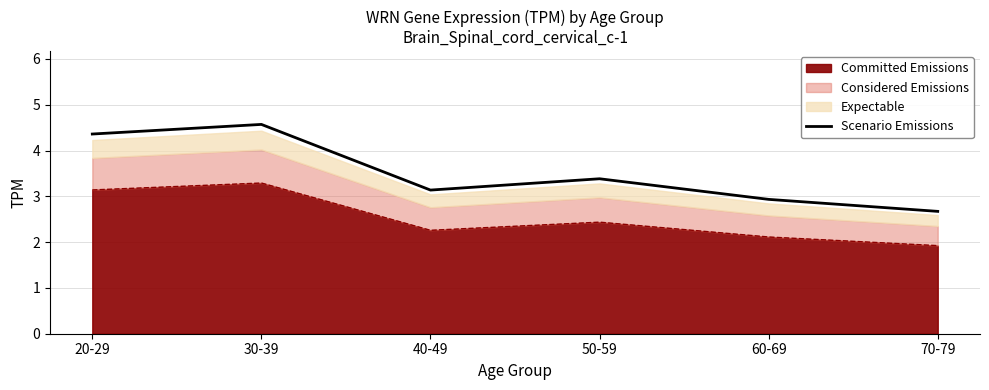

Count the number of values greater than 3.

4